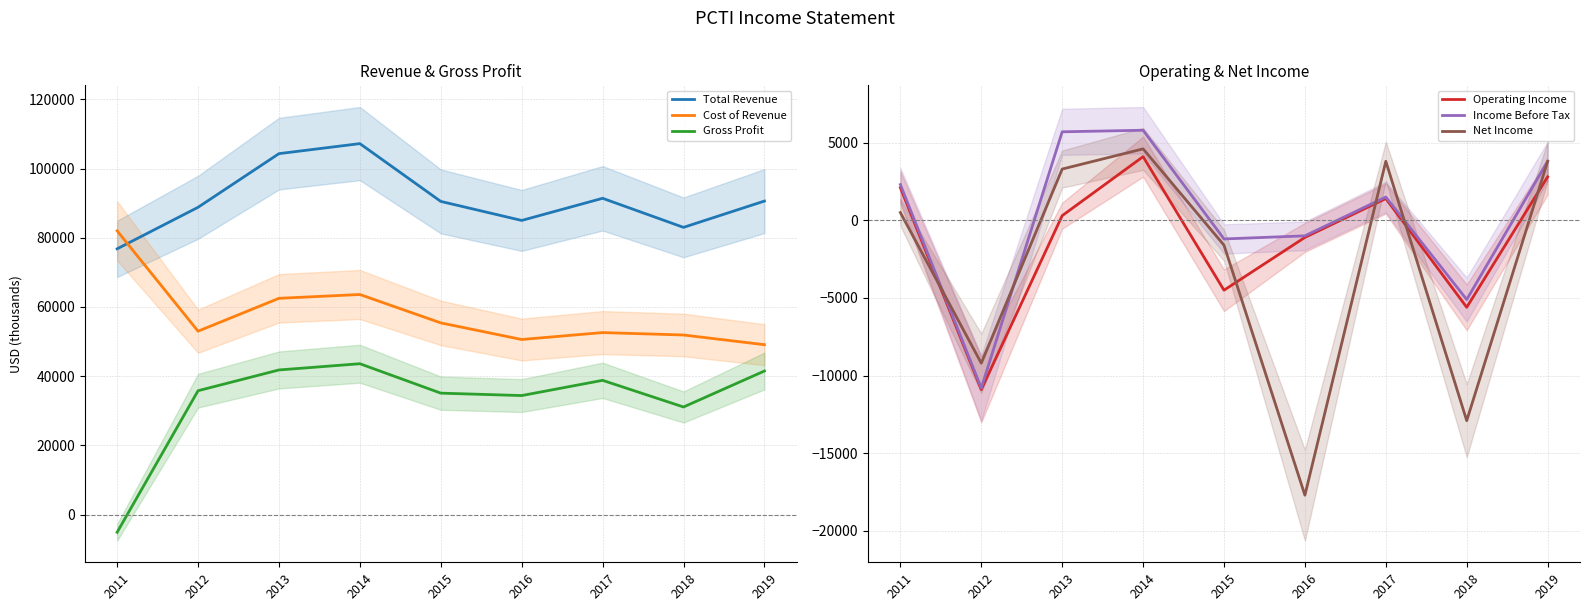

True or false: Cost of Revenue and Gross Profit cross at least once.

False